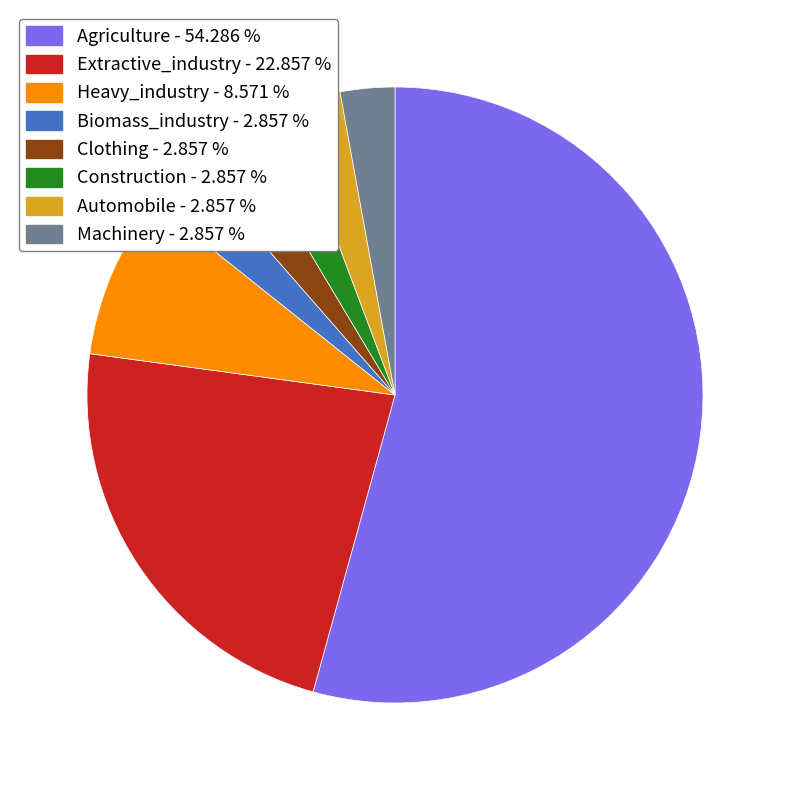

Between Machinery and Extractive_industry, which is larger?

Extractive_industry